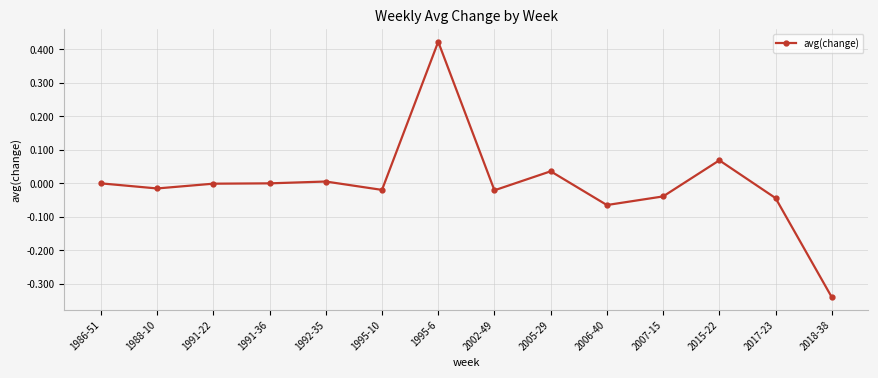

Which label corresponds to the smallest value in the chart?

2018-38